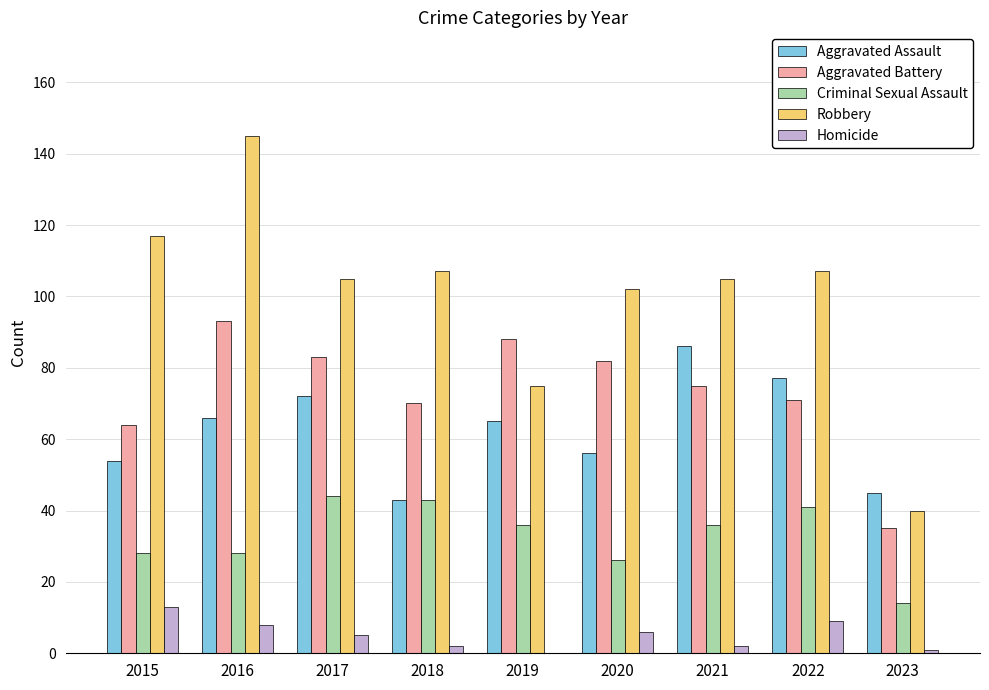

At which category is the sum across all series the highest?

2016